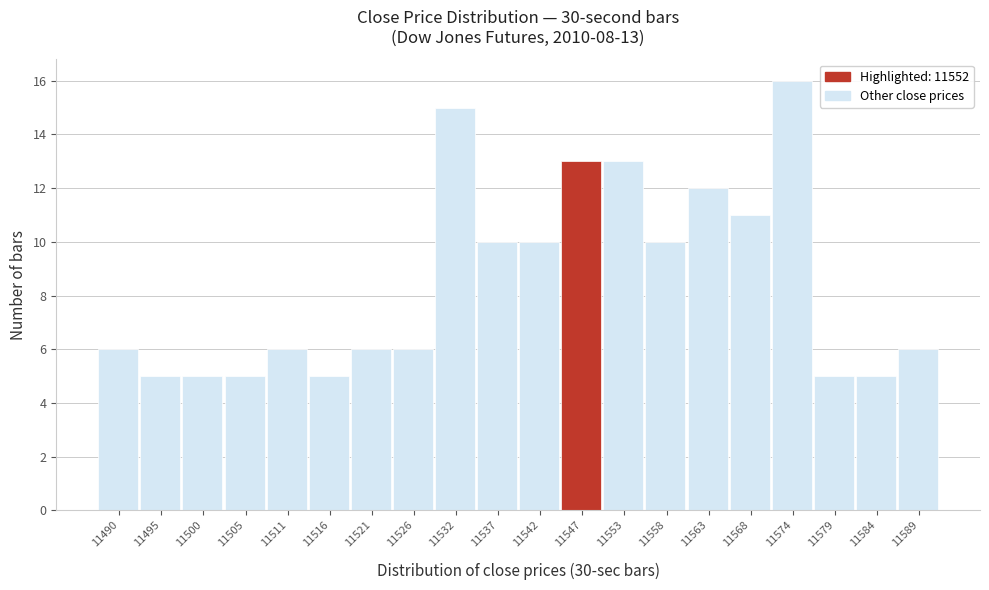

Reading left to right, extract all data points from this chart.

6	5	5	5	6	5	6	6	15	10	10	13	13	10	12	11	16	5	5	6